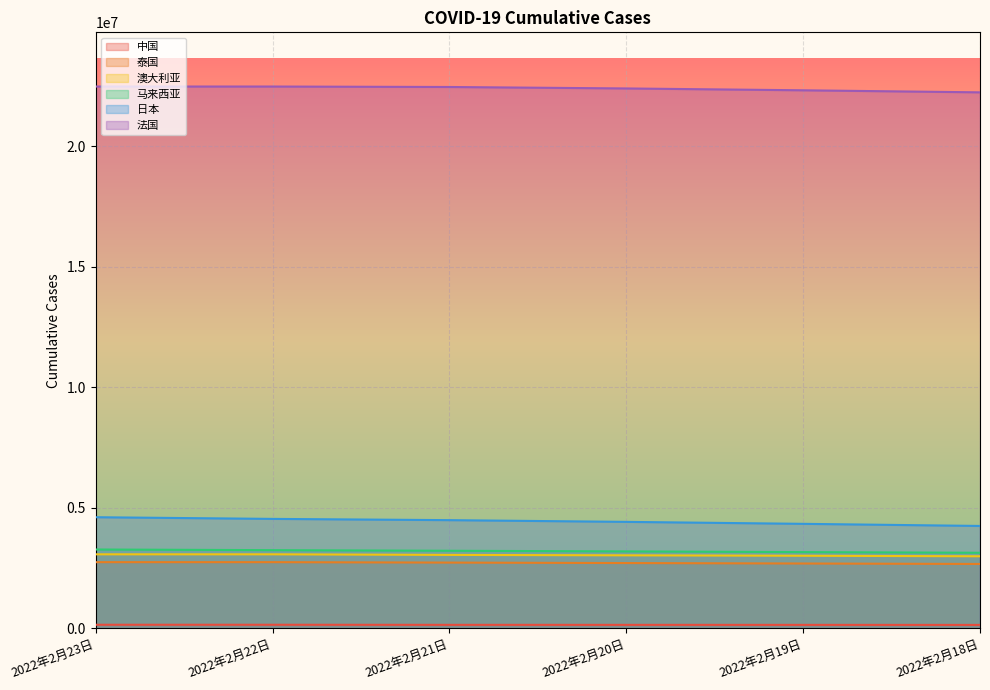

What is the smallest value displayed?

147593